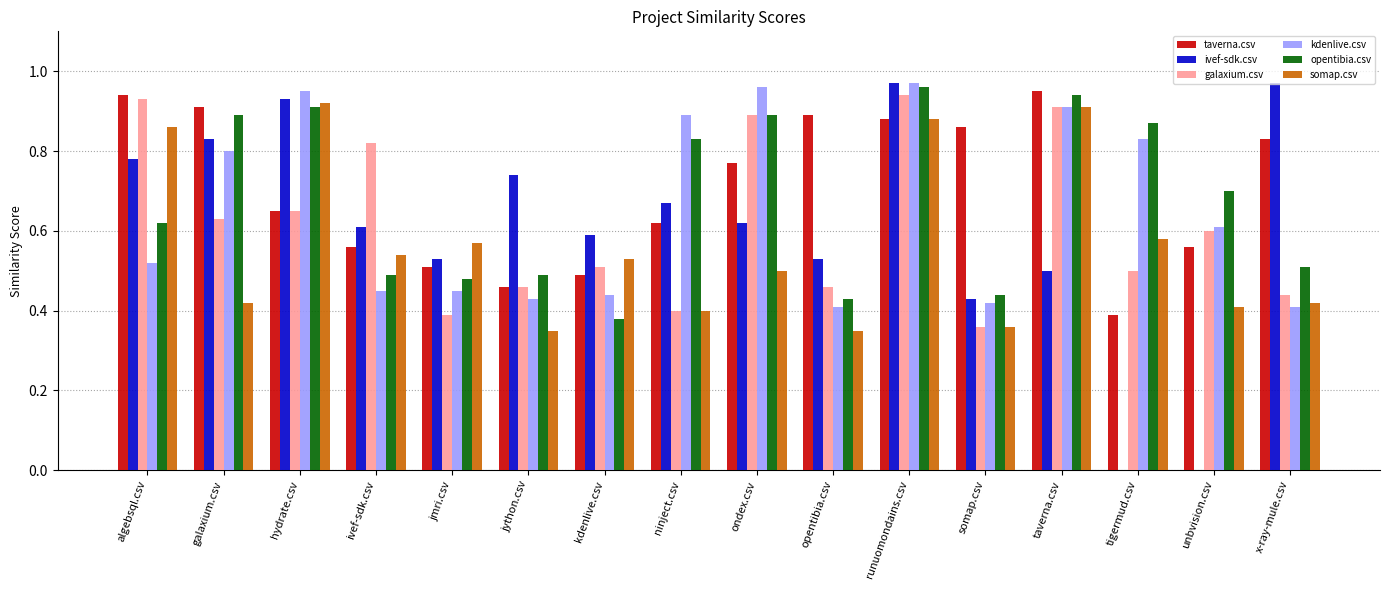

Are the bars grouped side by side (vs. stacked)?

Yes